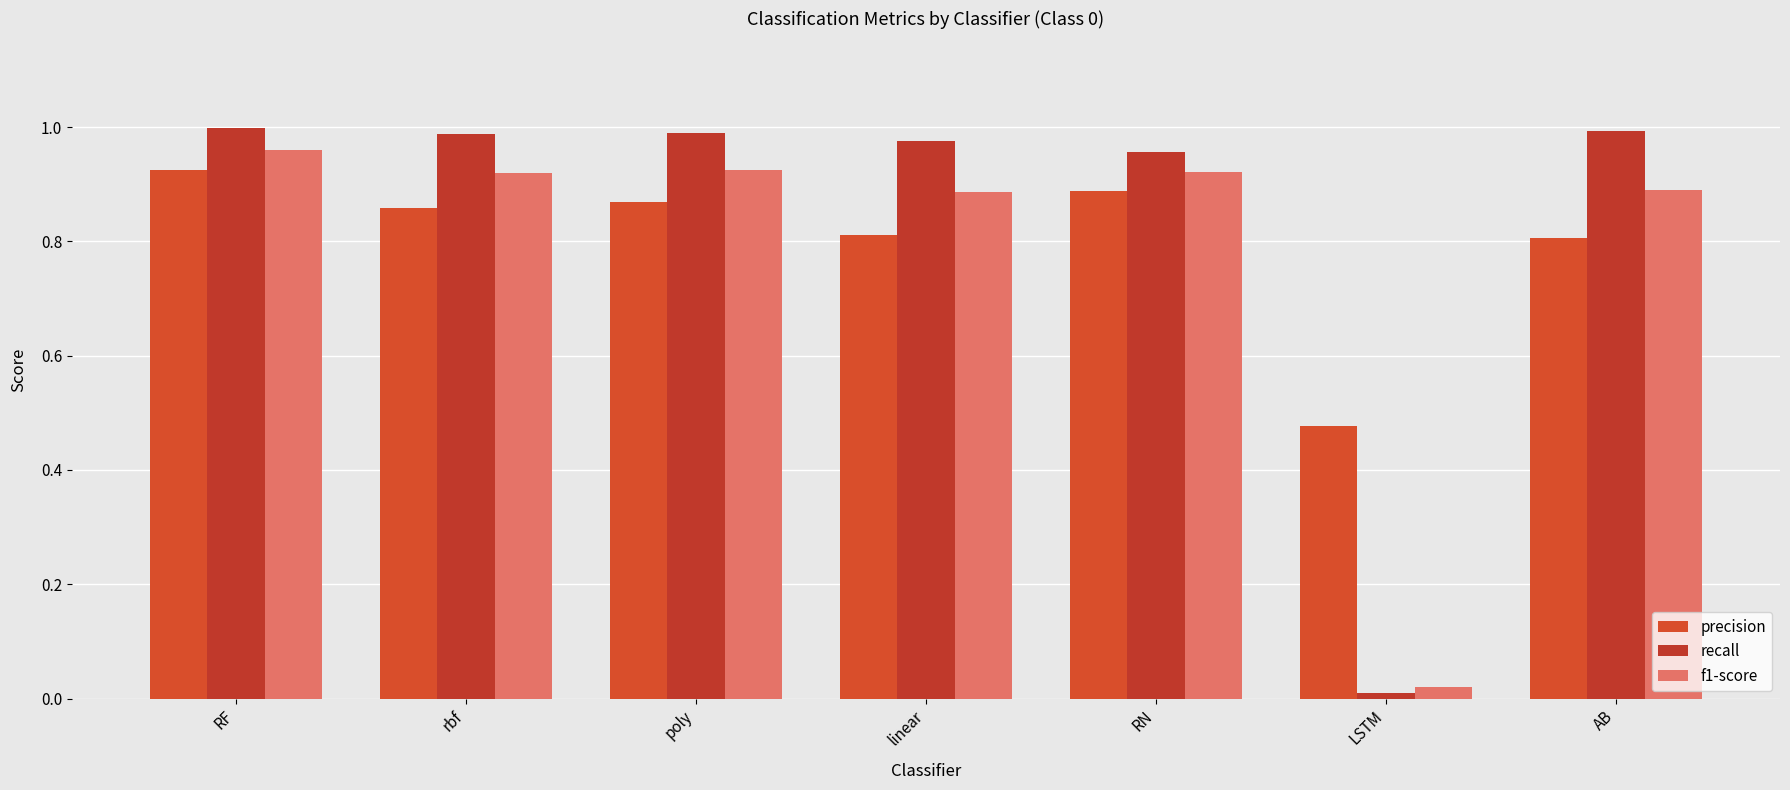

How many series are shown in this chart?

3